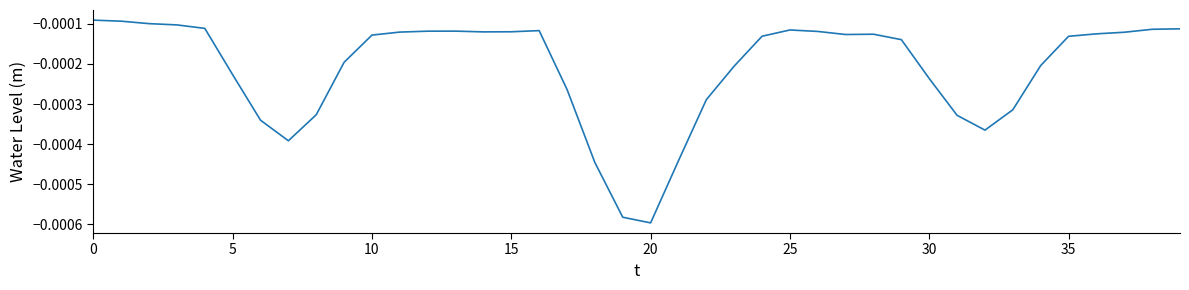

Which label corresponds to the smallest value in the chart?

20